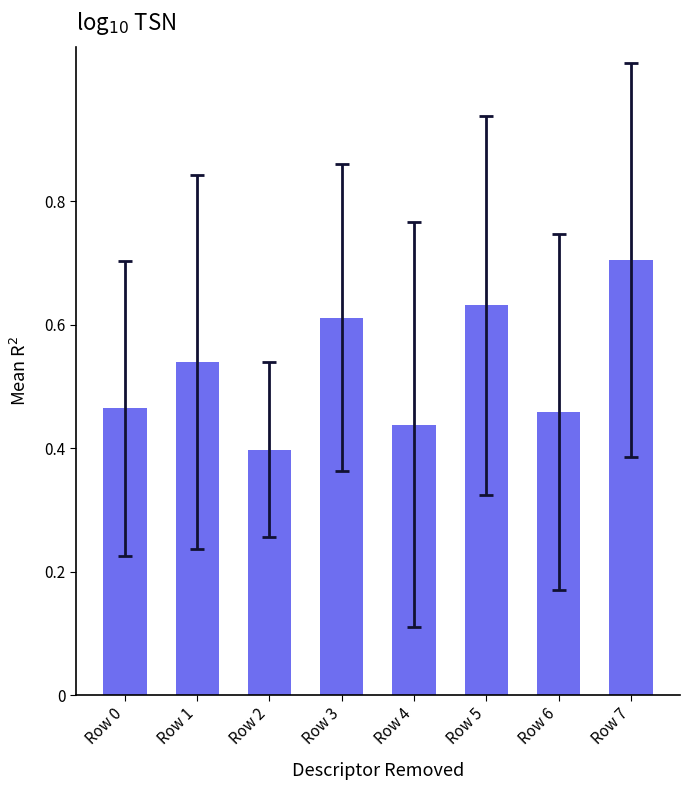

The chart shows a value of 0.3 at Row 1. True or false?

False